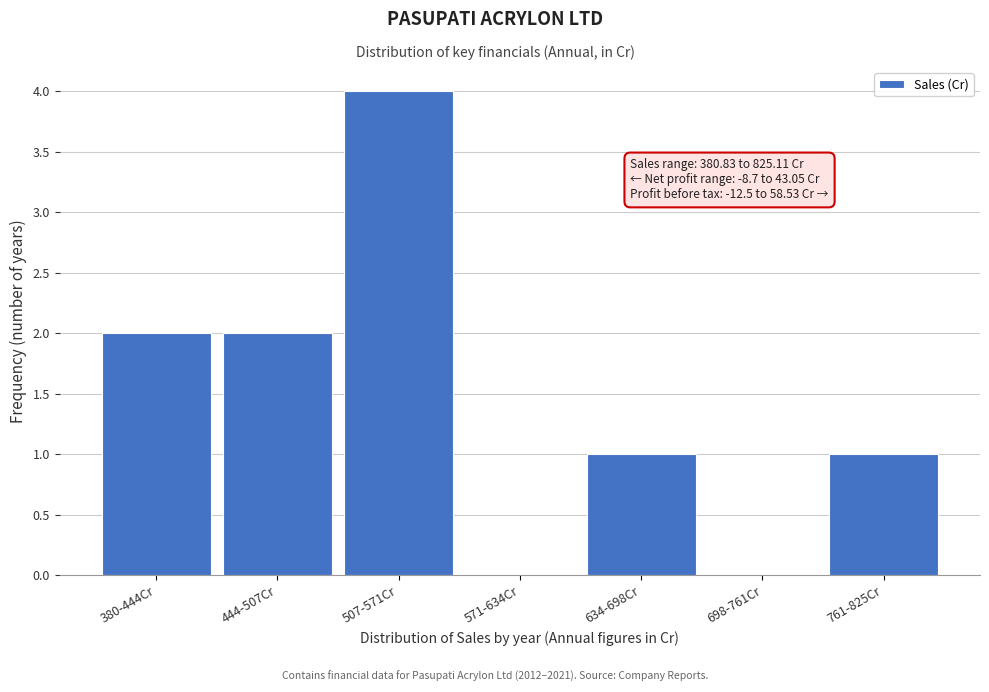

Reading right to left, what are all the values shown in this chart?

761-825Cr=1	698-761Cr=0	634-698Cr=1	571-634Cr=0	507-571Cr=4	444-507Cr=2	380-444Cr=2